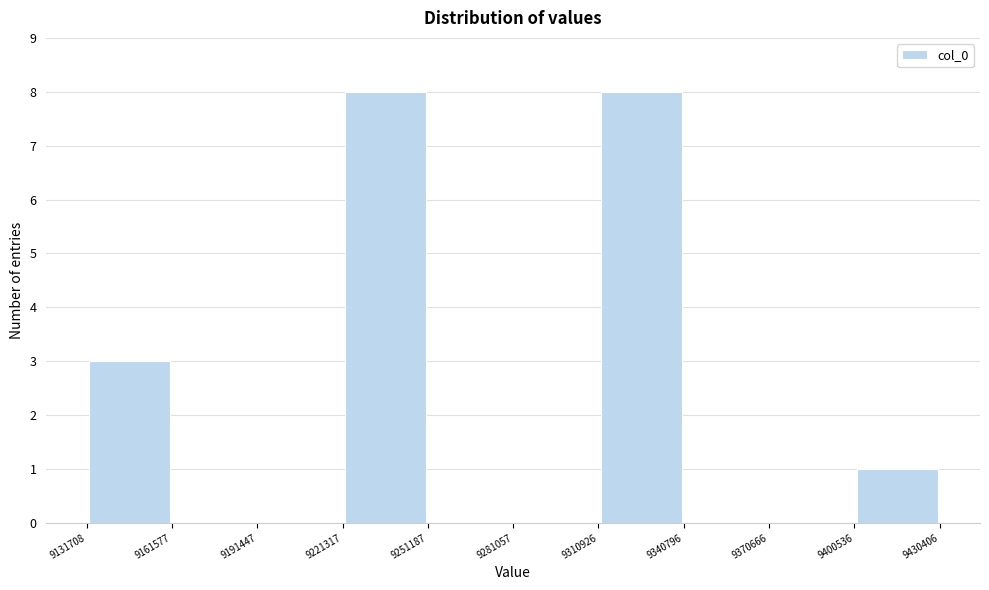

How tall is the bar that spans 9310926 to 9340796 on the x-axis? The values are not printed on the chart, so give them approximately, as read against the axis.

8